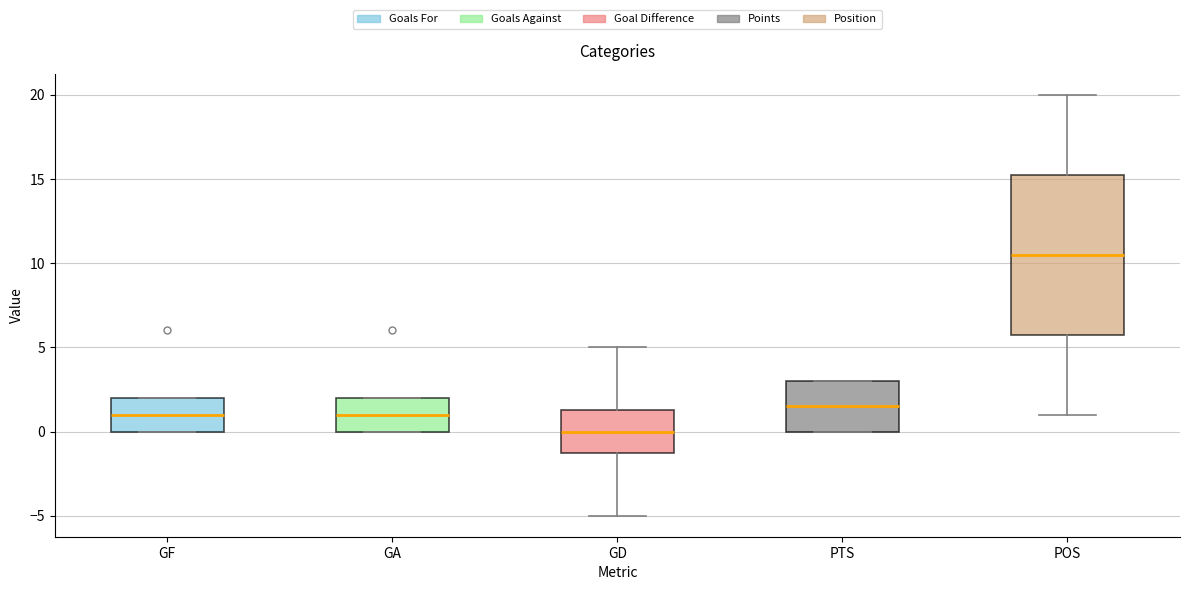

Reading left to right, transcribe this box plot: for each box, give where its median line is, the range the box spans, and where its two whiskers end, as read against the y-axis. The values are not printed on the chart, so give them approximately, as read against the axis.

GF: median 1.0, box 0.0 to 2.0, whiskers 0.0 to 2.0
GA: median 1.0, box 0.0 to 2.0, whiskers 0.0 to 2.0
GD: median 0.0, box -1.0 to 1.5, whiskers -5.0 to 5.0
PTS: median 1.5, box 0.0 to 3.0, whiskers 0.0 to 3.0
POS: median 10.5, box 6.0 to 15.5, whiskers 1.0 to 20.0